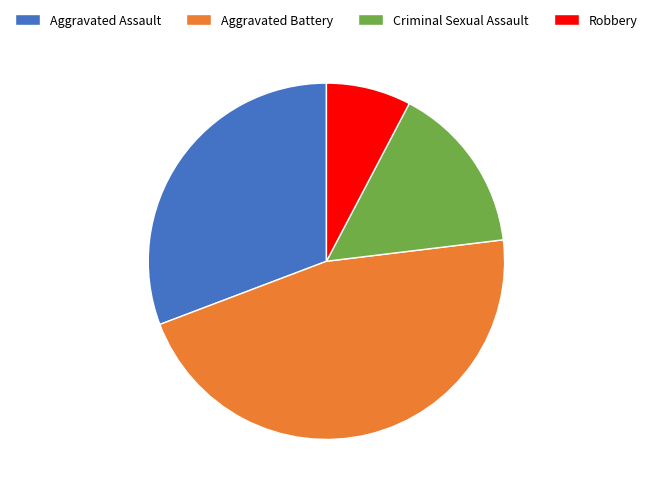

True or false: Aggravated Battery accounts for 53% of the total.

False